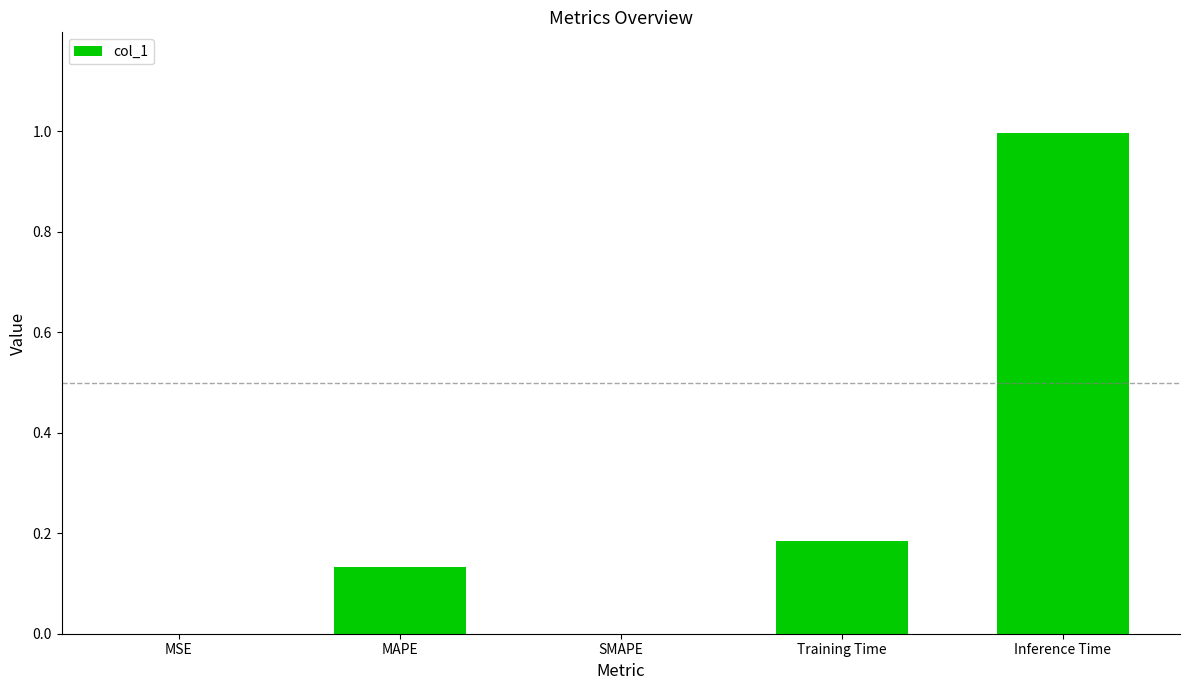

What is the sum of all values?

1.3